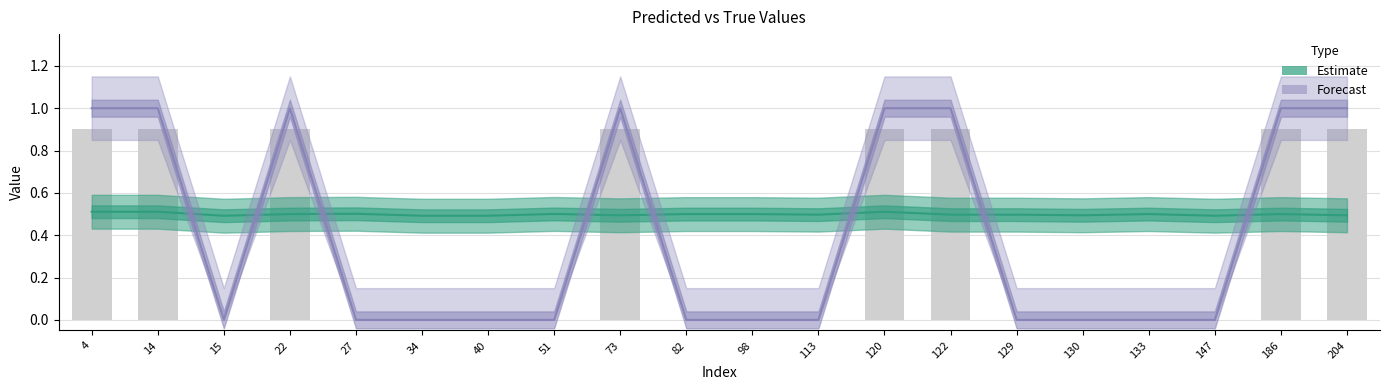

What is the total value across all series at 34?

0.5